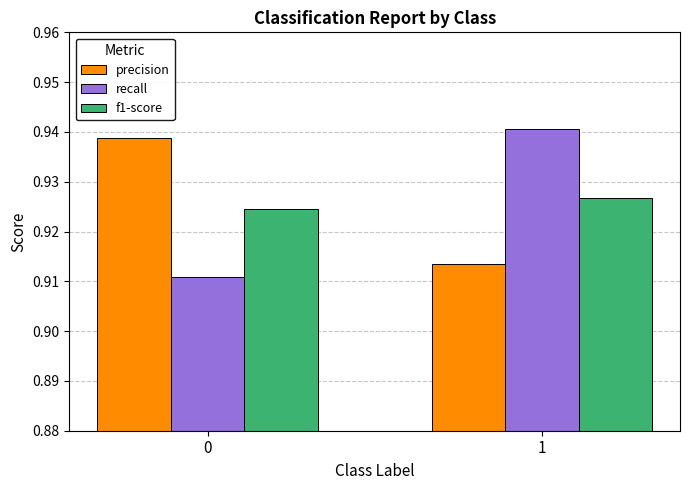

Where is precision nearest to the value 0?

1